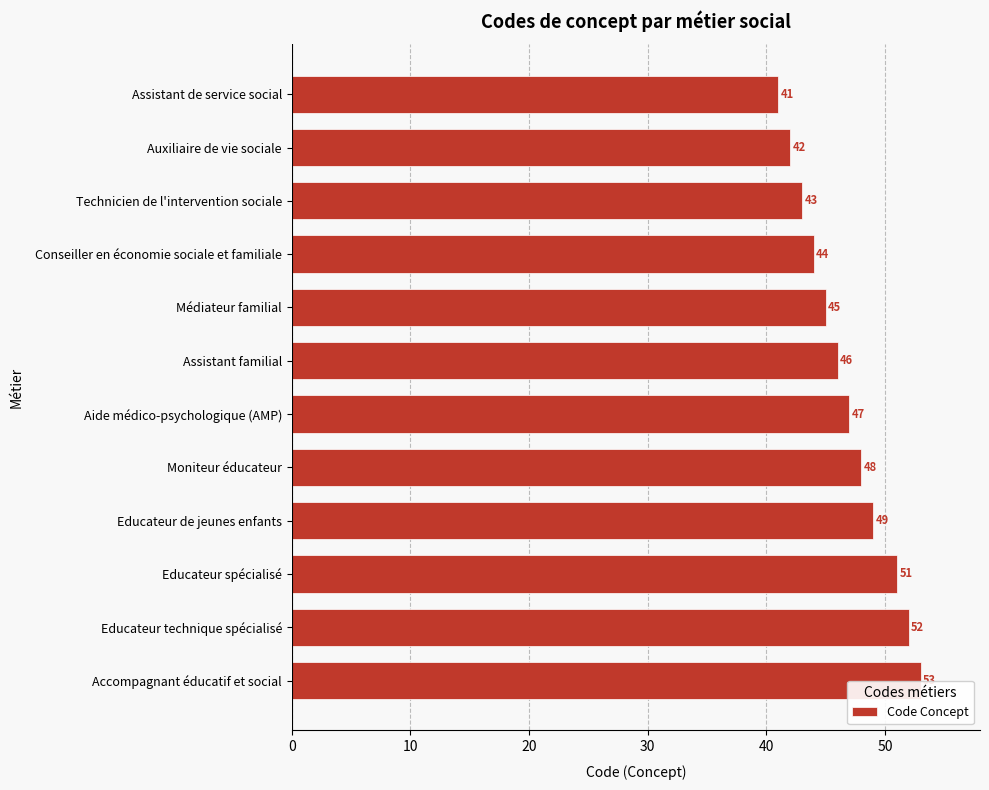

How many bars are there in total?

12